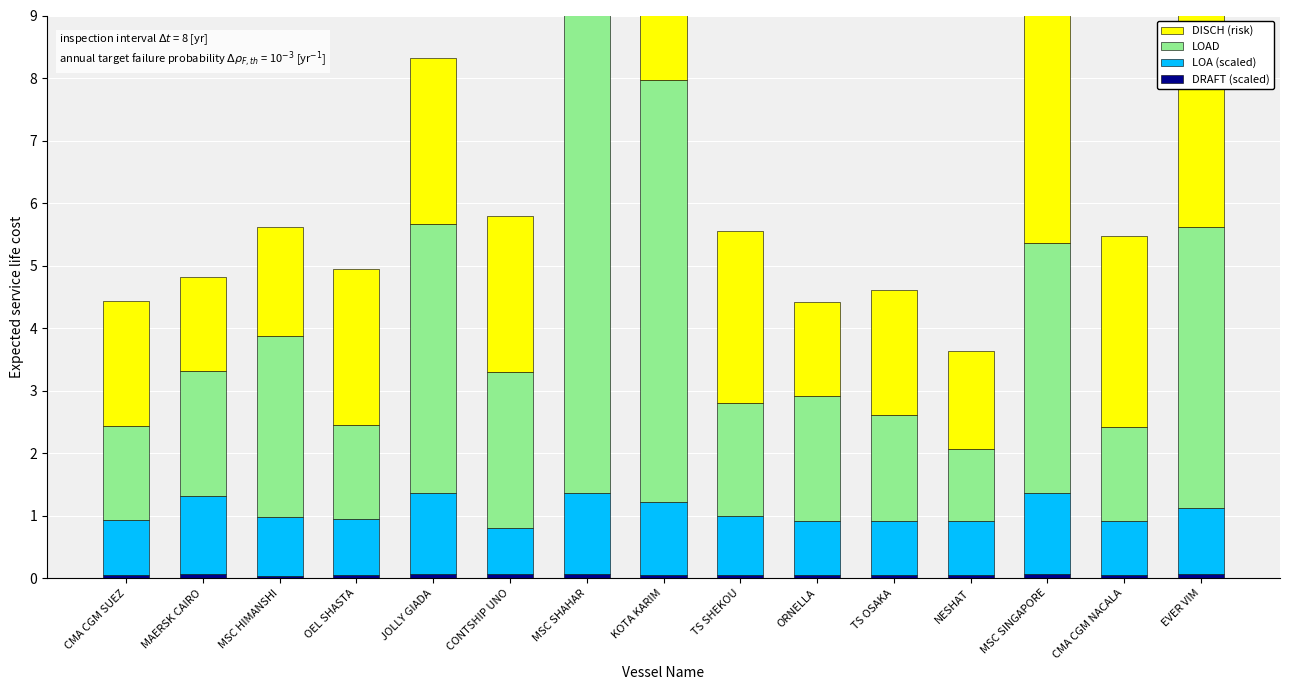

The value of LOA (scaled) at MSC SHAHAR is 1.3. True or false?

True